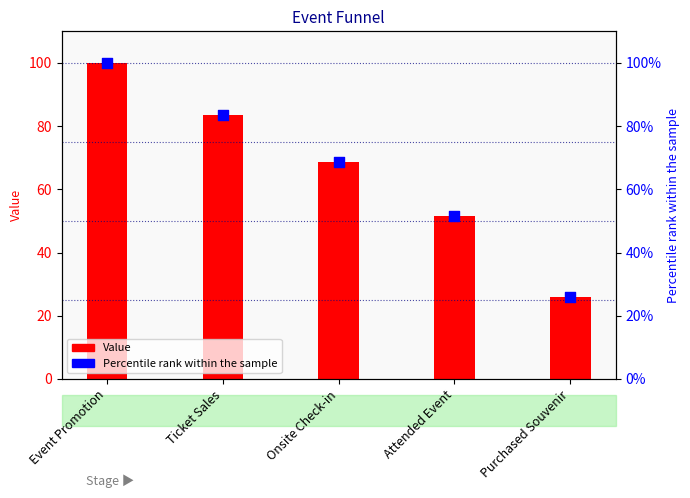

At how many categories does at least one series exceed 56?

3